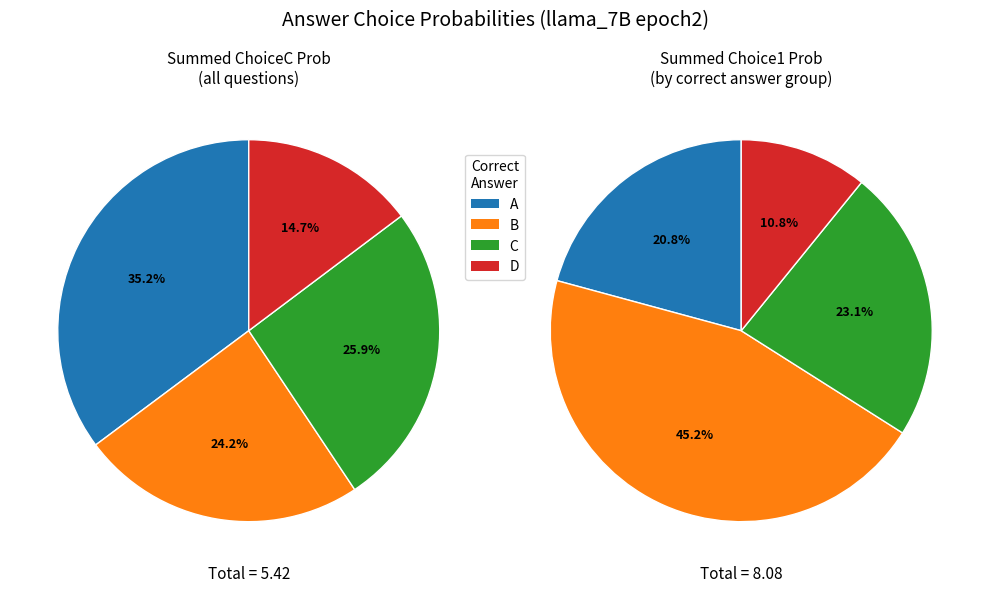

The B slice represents 34% of the pie. True or false?

False